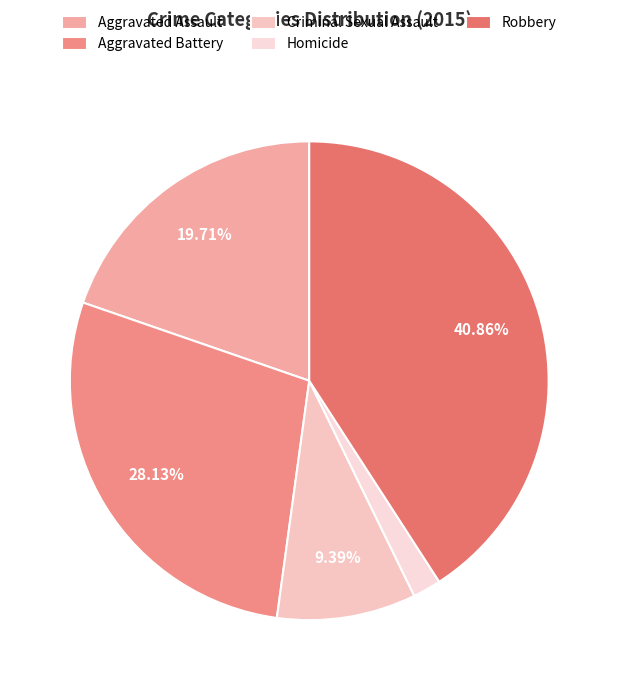

Count the number of slices in the pie.

5